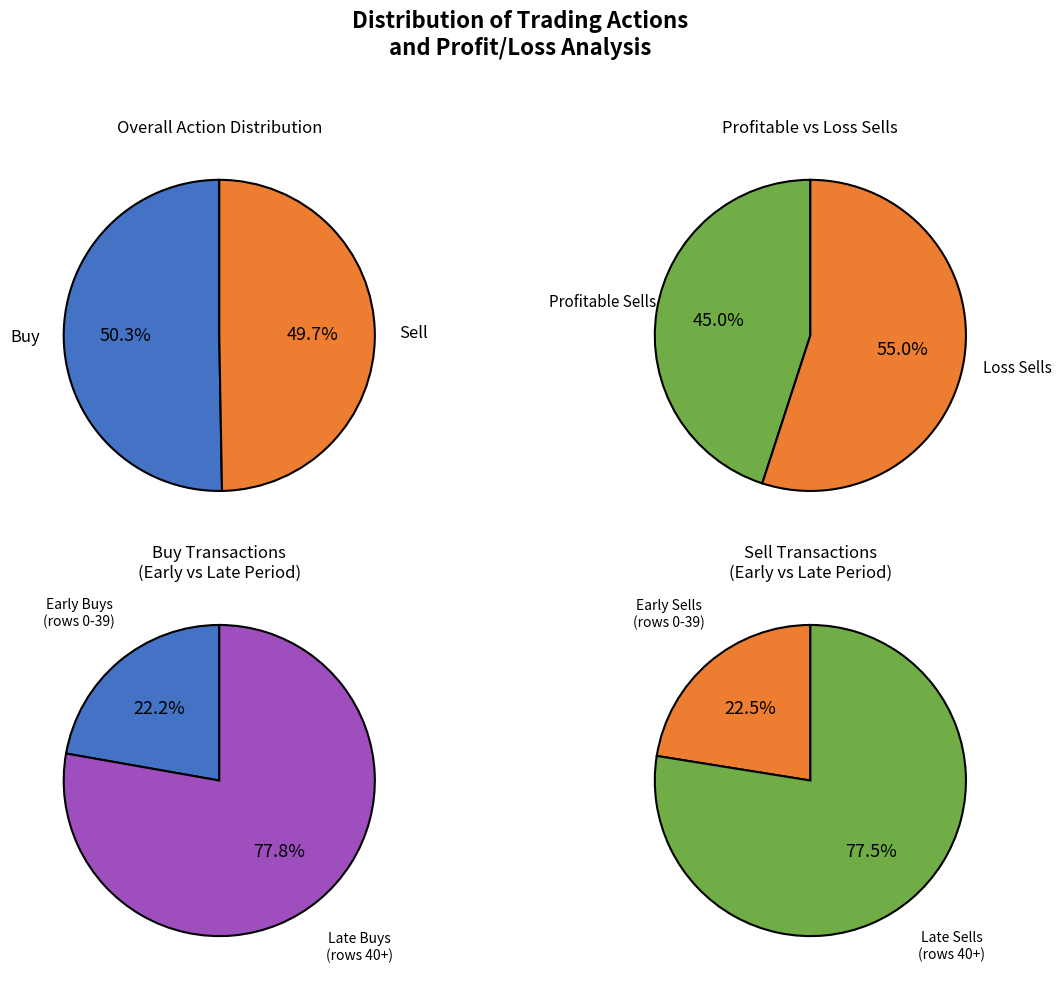

Which category has the biggest portion of the pie?

Buy